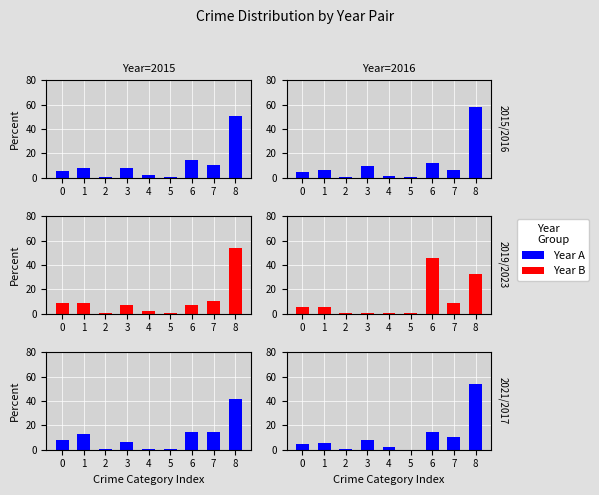

List the series in order of their peak value, lowest first.

2021, 2023, 2015, 2017, 2019, 2016